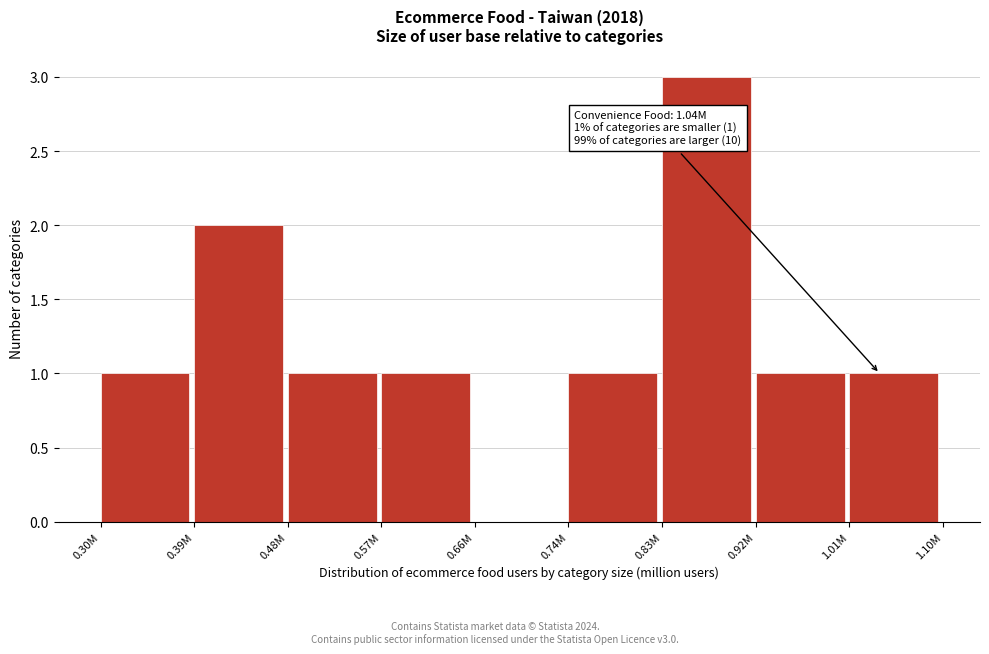

Reading right to left, transcribe all the data shown in this chart.

1.01M=1	0.92M=1	0.83M=3	0.74M=1	0.66M=0	0.57M=1	0.48M=1	0.39M=2	0.30M=1